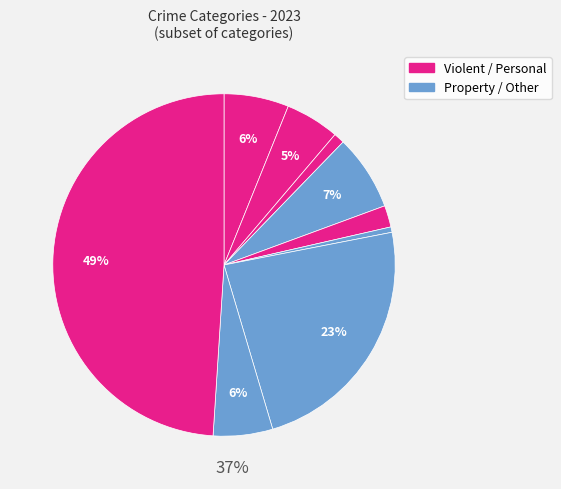

True or false: Arson accounts for 15% of the total.

False